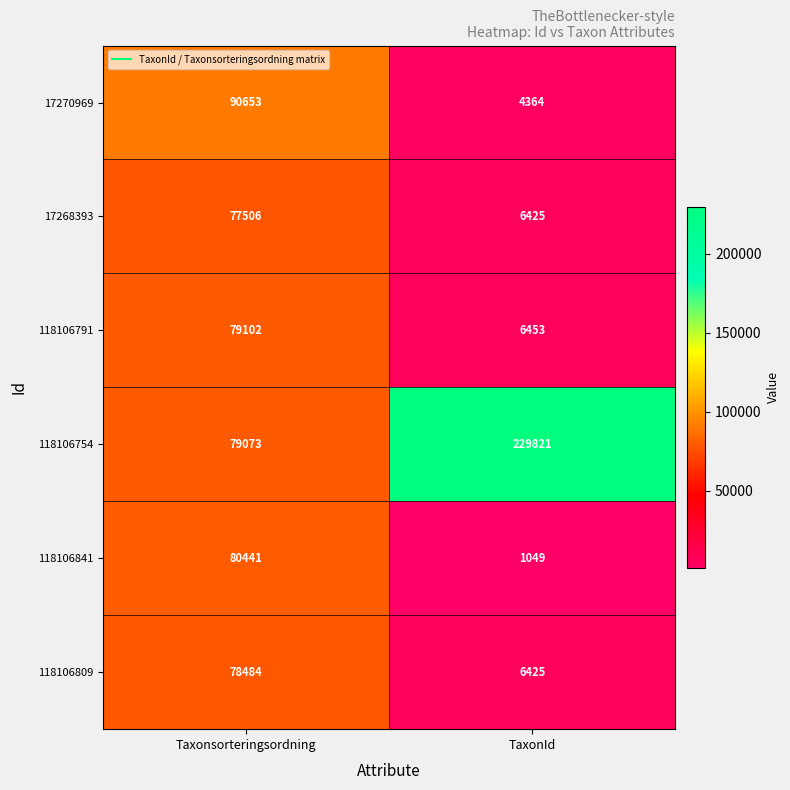

Where is 118106809 nearest to the value 42454?

TaxonId